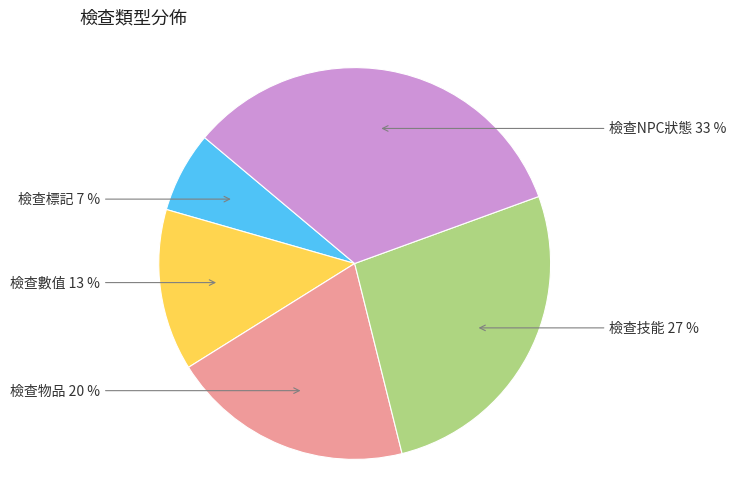

Do 檢查數值 13 % and 檢查NPC狀態 33 % together represent more than half of the pie?

No